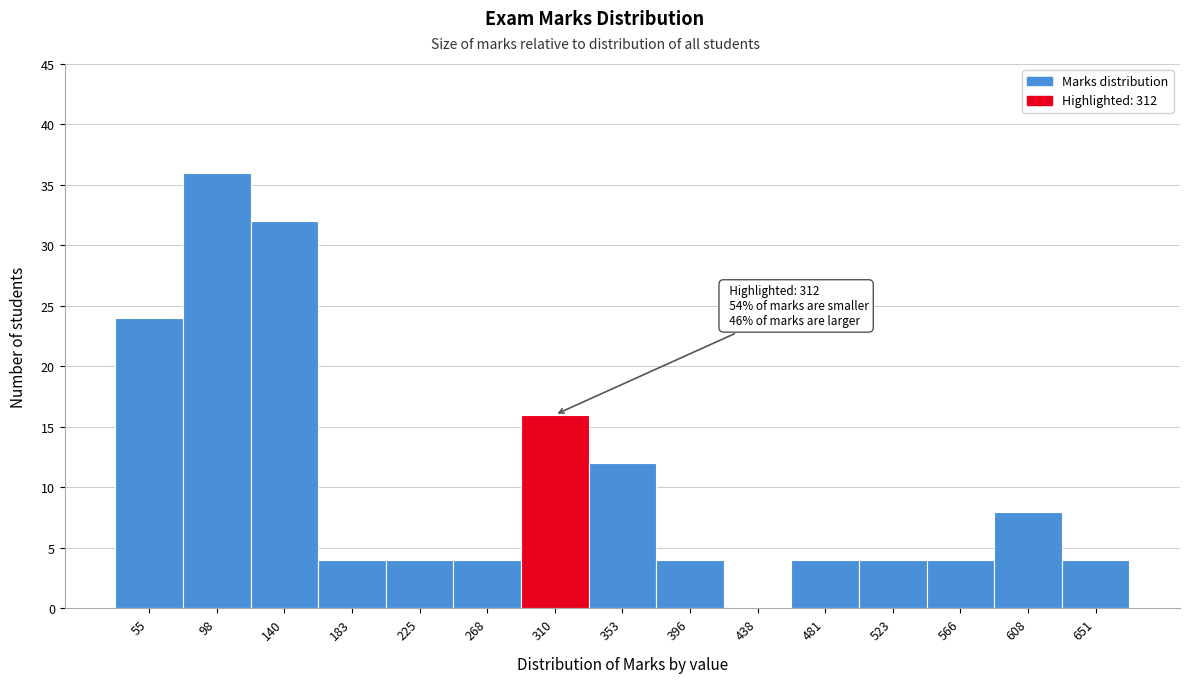

Which range on the x-axis has the tallest bar?

75 to 120